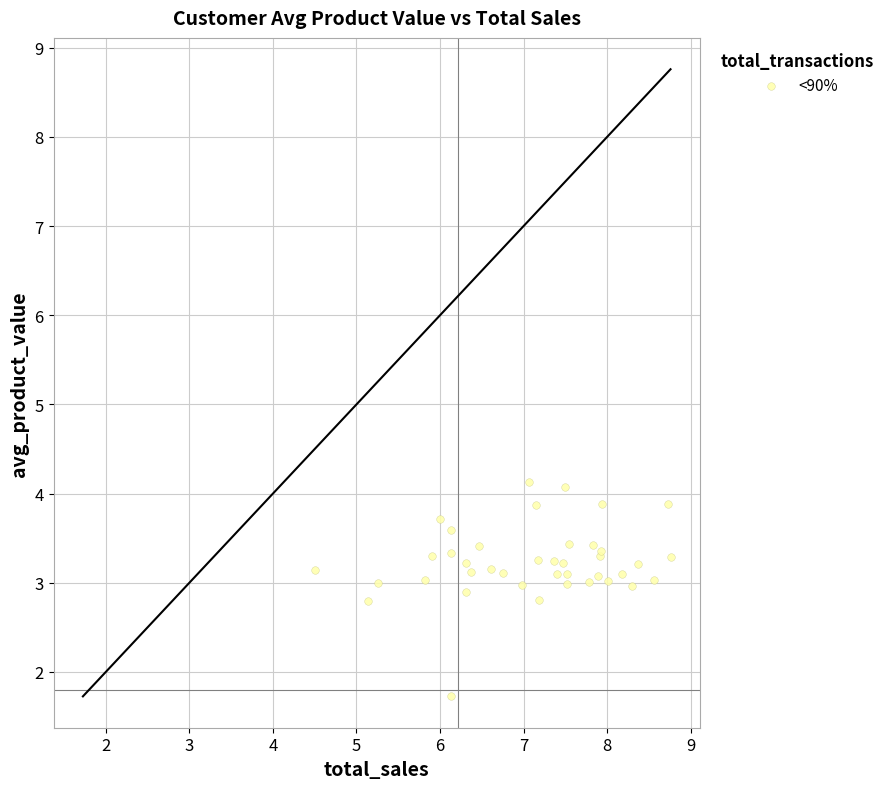

What Y value in the scatter plot is closest to 2?

1.7